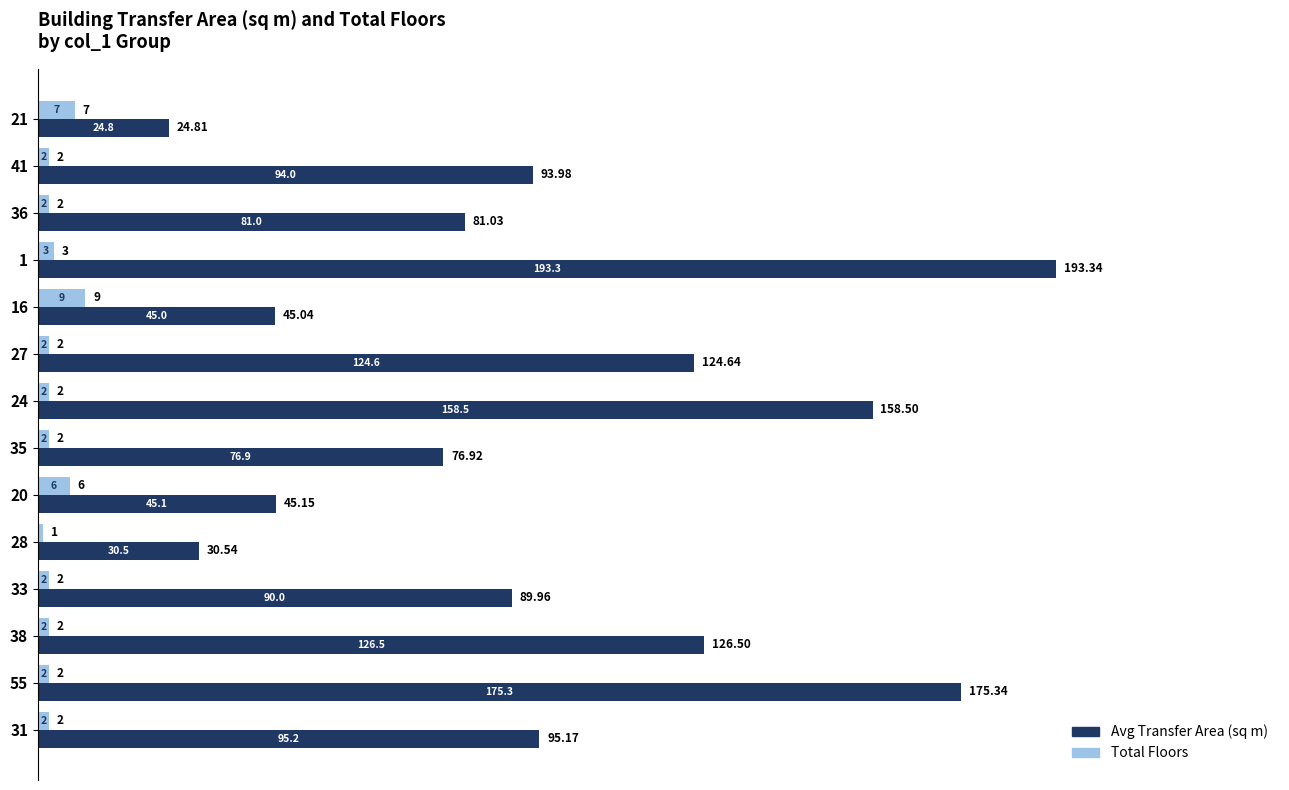

Is the value of Total Floors at 38 greater than the value of Avg Transfer Area (sq m) at 27?

No